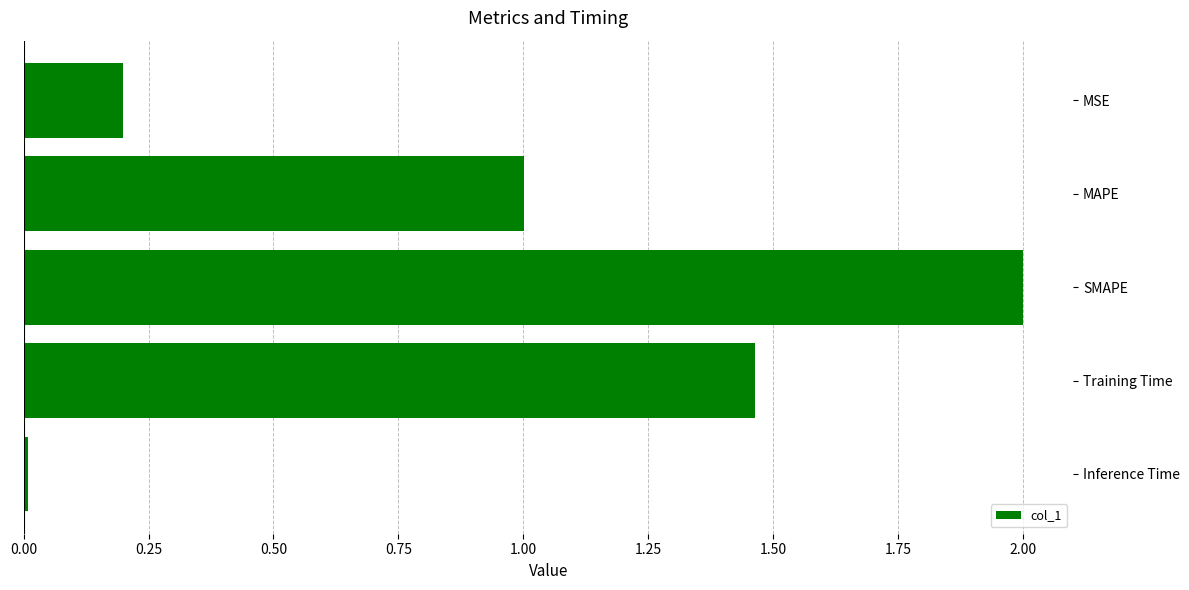

Which label corresponds to the smallest value in the chart?

Inference Time